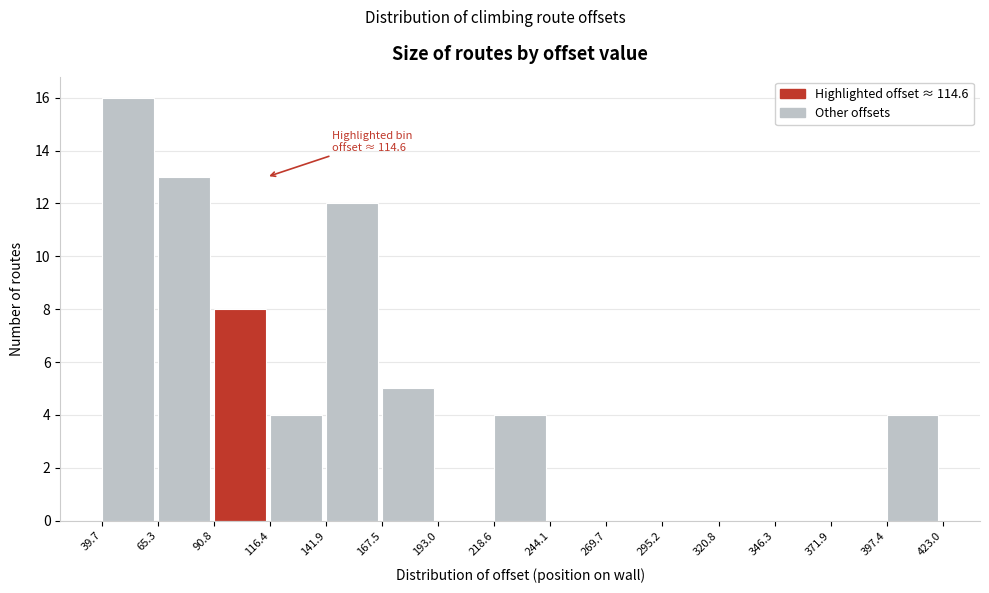

Over which range of the x-axis is the bar tallest?

39.7 to 65.3